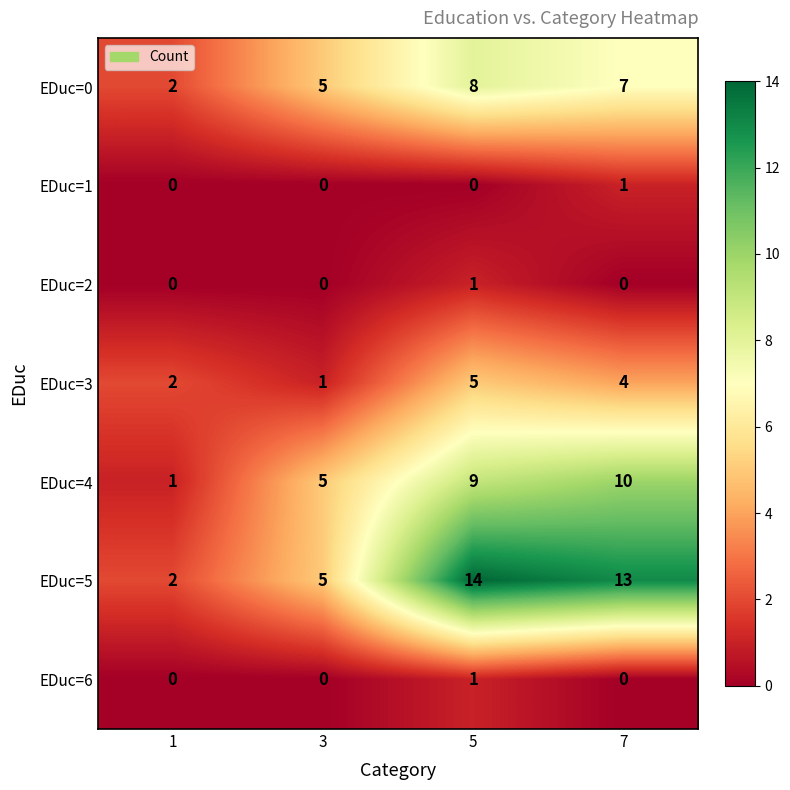

The value of EDuc=0 at 5 is 13. True or false?

False